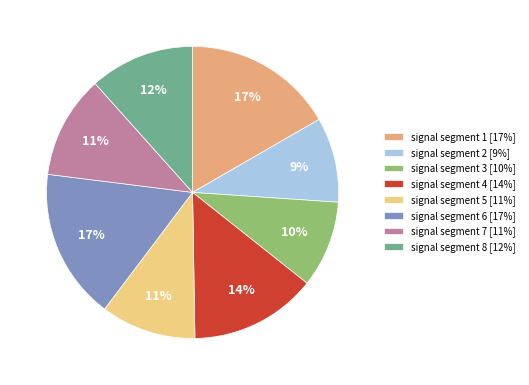

How many slices are in this pie chart?

8